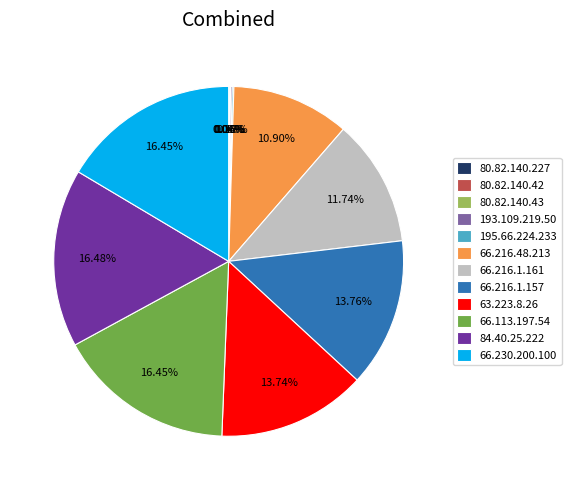

Approximately how many times larger is the value at 66.216.1.161 compared to 66.216.1.157?

0.9